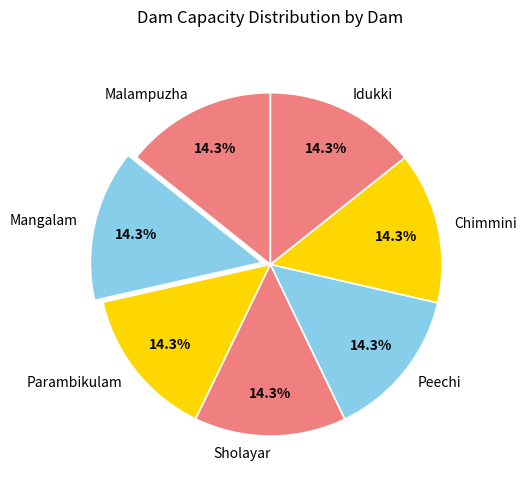

The Parambikulam slice represents 14% of the pie. True or false?

True